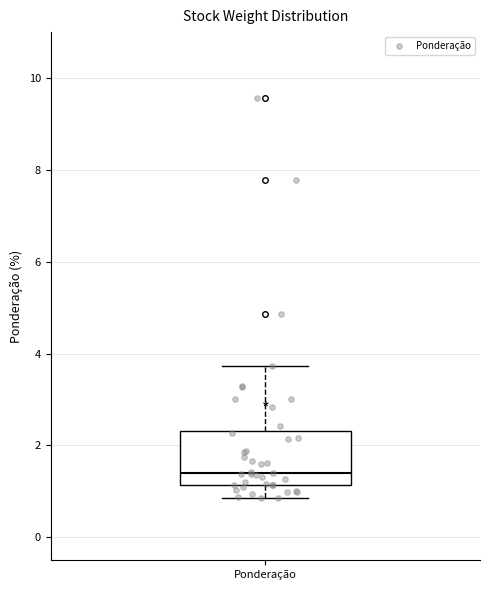

Transcribe this box plot: give where the median line is, the range the box spans, and where the two whiskers end, as read against the y-axis. The values are not printed on the chart, so give them approximately, as read against the axis.

median 1.4, box 1.2 to 2.4, whiskers 0.8 to 3.8